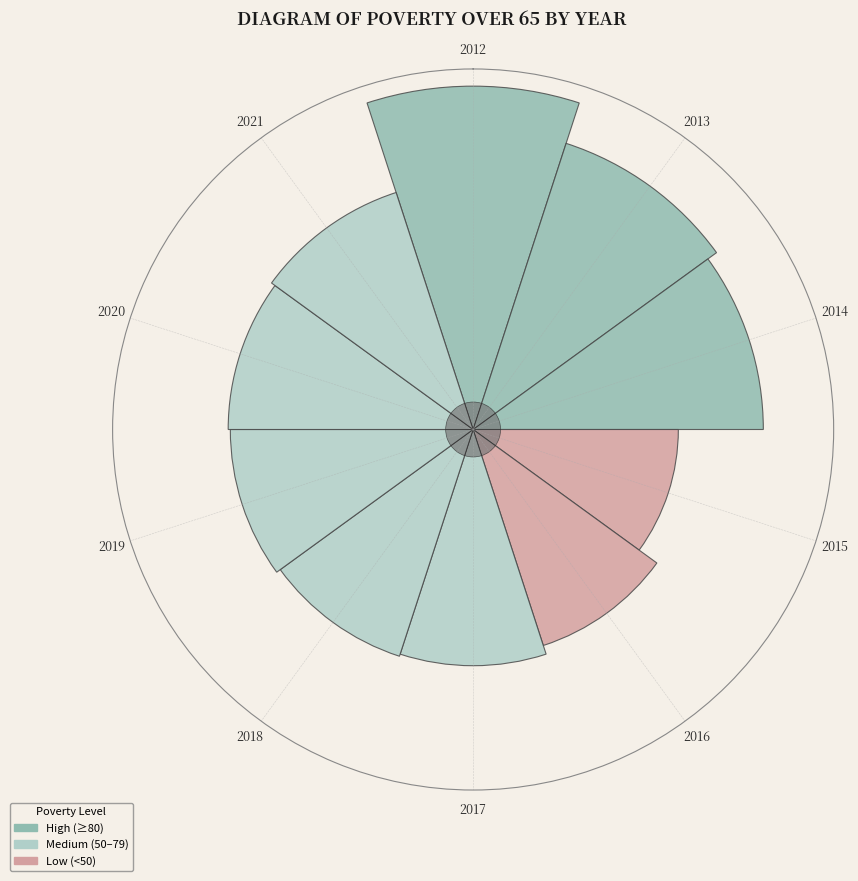

Rank the categories by value from lowest to highest.

2015, 2016, 2017, 2018, 2019, 2020, 2021, 2014, 2013, 2012